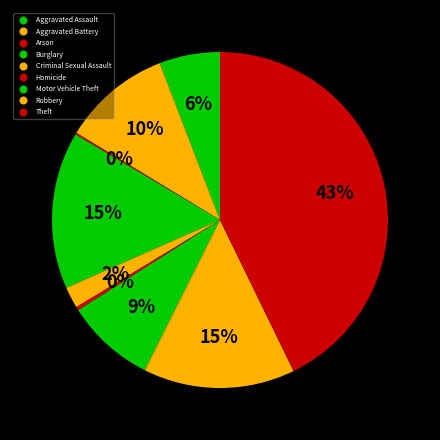

Is it true that Burglary is 22% of the pie?

False